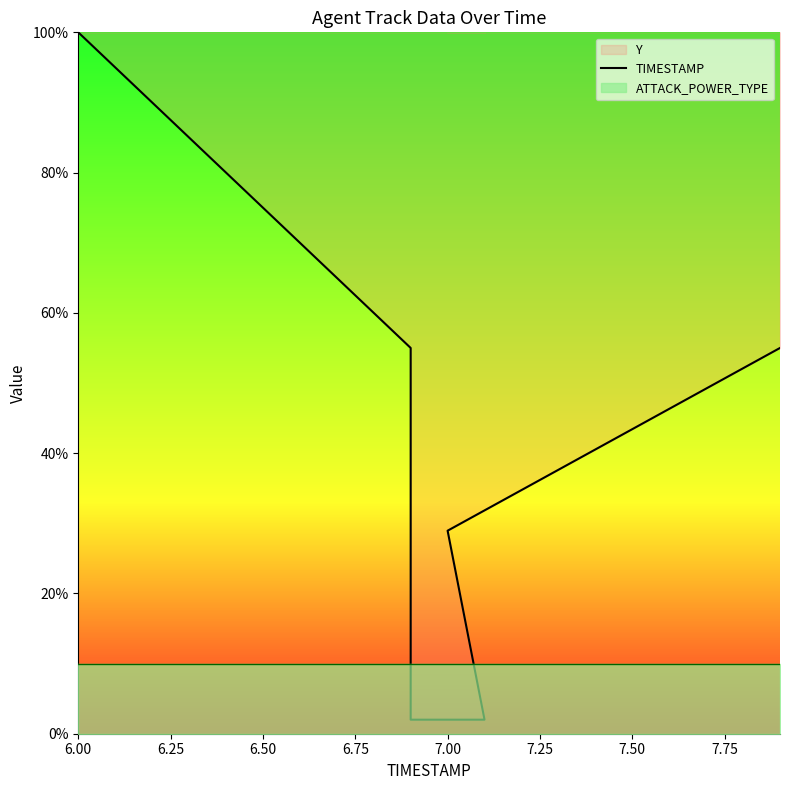

Where does the data first go above 52?

6.00